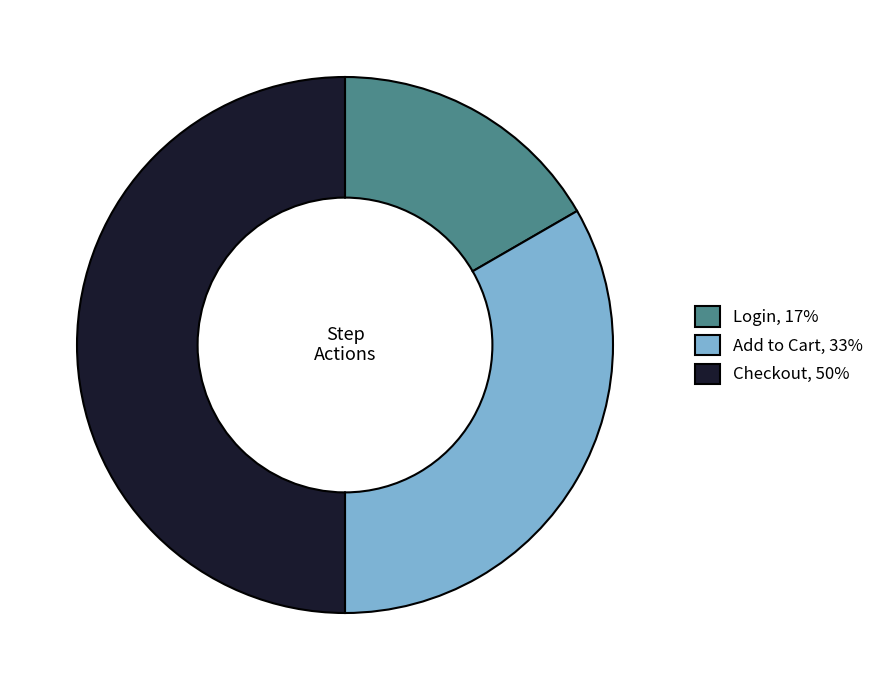

Is the sum of Checkout, 50% and Add to Cart, 33% greater than half?

Yes